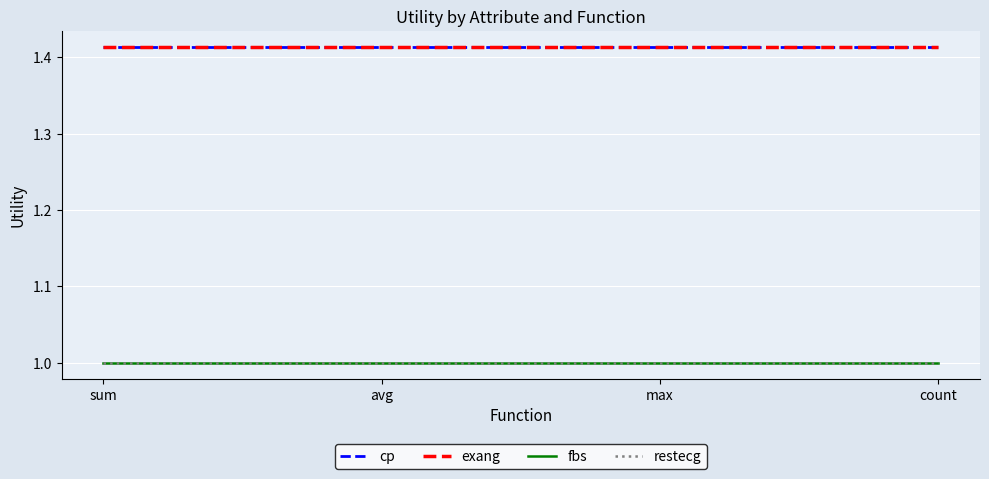

True or false: exang and cp cross at least once.

False